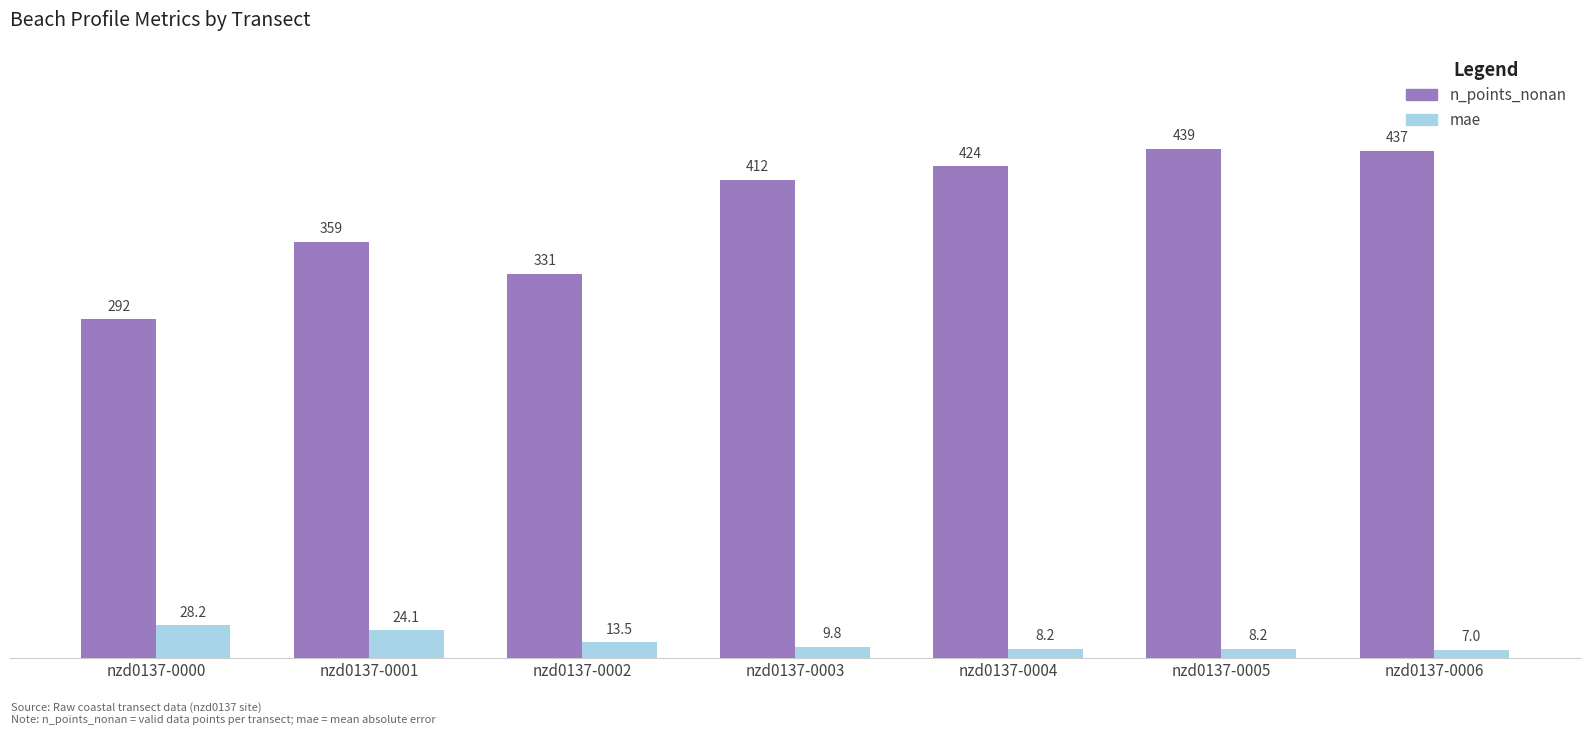

What is the sum of the n_points_nonan values at nzd0137-0006 and nzd0137-0004?

861.0